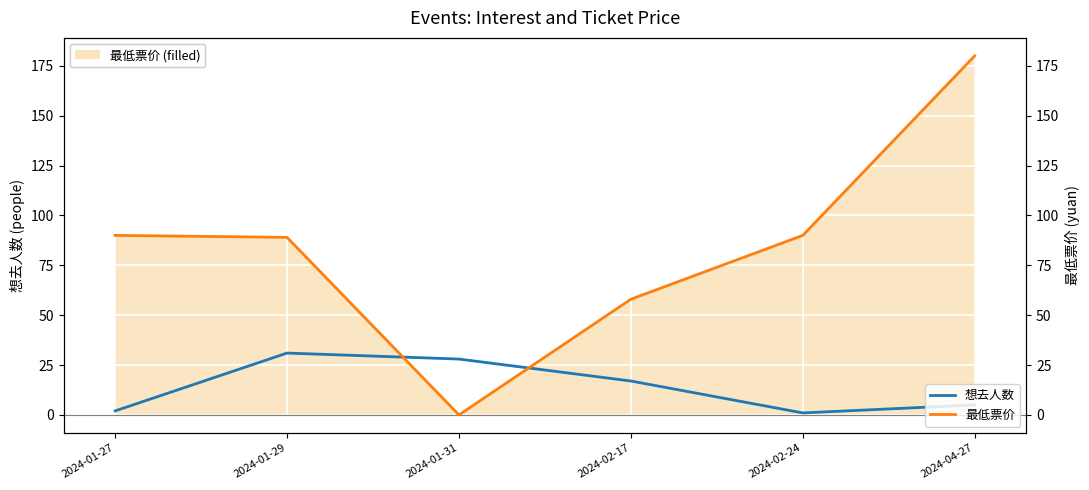

How many interior local peaks does the 想去人数 series have?

1